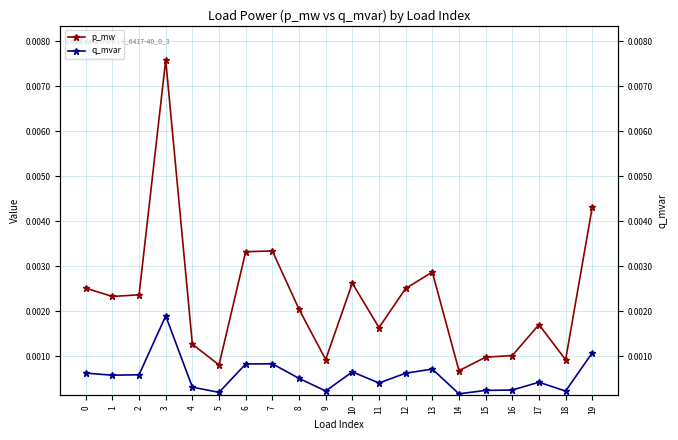

Count the number of data series in this chart.

2